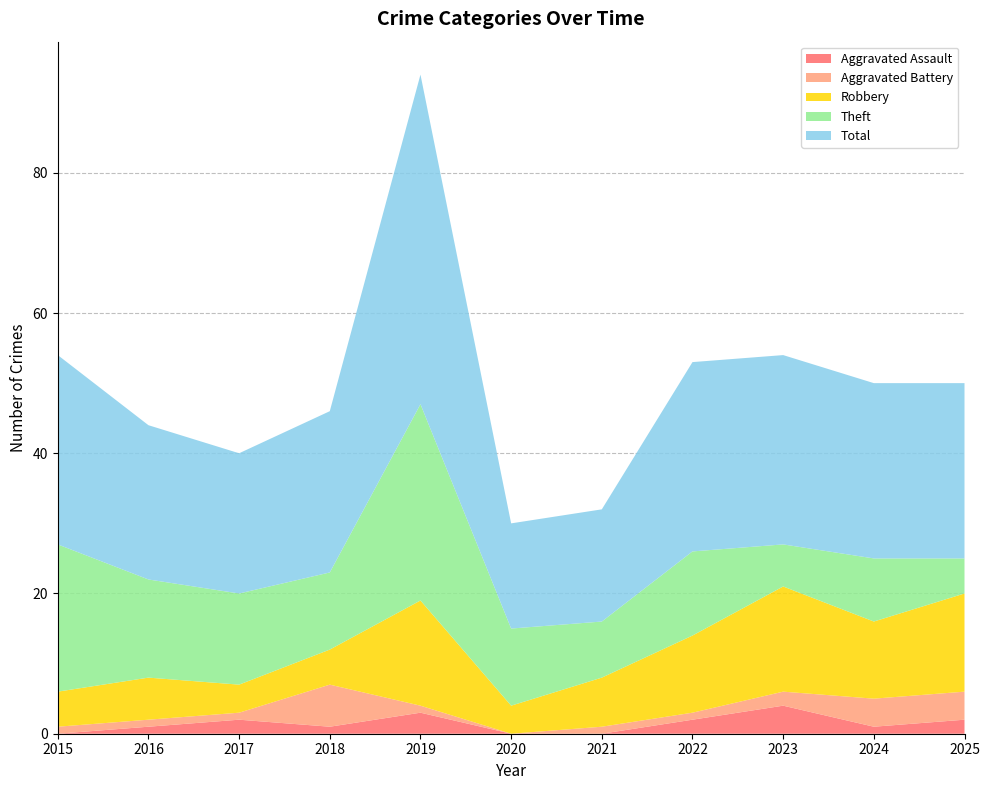

Reading right to left, transcribe all the data shown in this chart.

Aggravated Assault: 2025=2	2024=1	2023=4	2022=2	2021=0	2020=0	2019=3	2018=1	2017=2	2016=1	2015=0
Aggravated Battery: 2025=4	2024=4	2023=2	2022=1	2021=1	2020=0	2019=1	2018=6	2017=1	2016=1	2015=1
Robbery: 2025=14	2024=11	2023=15	2022=11	2021=7	2020=4	2019=15	2018=5	2017=4	2016=6	2015=5
Theft: 2025=5	2024=9	2023=6	2022=12	2021=8	2020=11	2019=28	2018=11	2017=13	2016=14	2015=21
Total: 2025=25	2024=25	2023=27	2022=27	2021=16	2020=15	2019=47	2018=23	2017=20	2016=22	2015=27